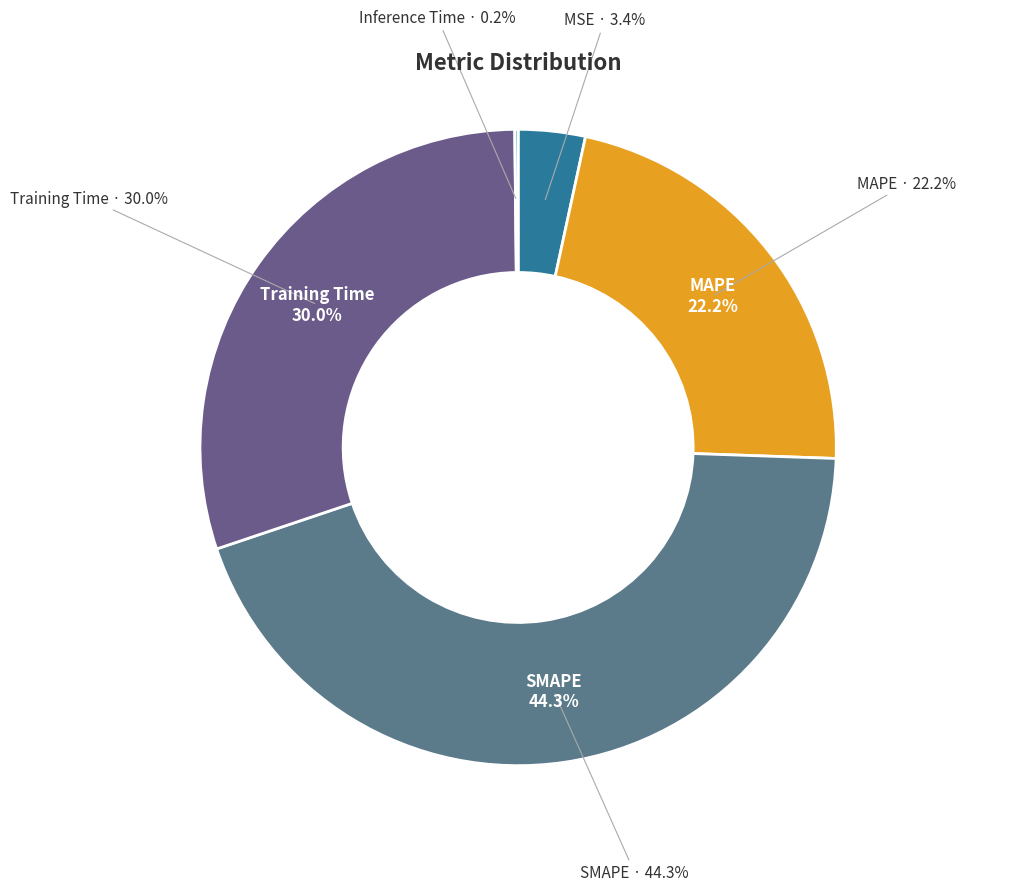

How many segments does this pie chart have?

5